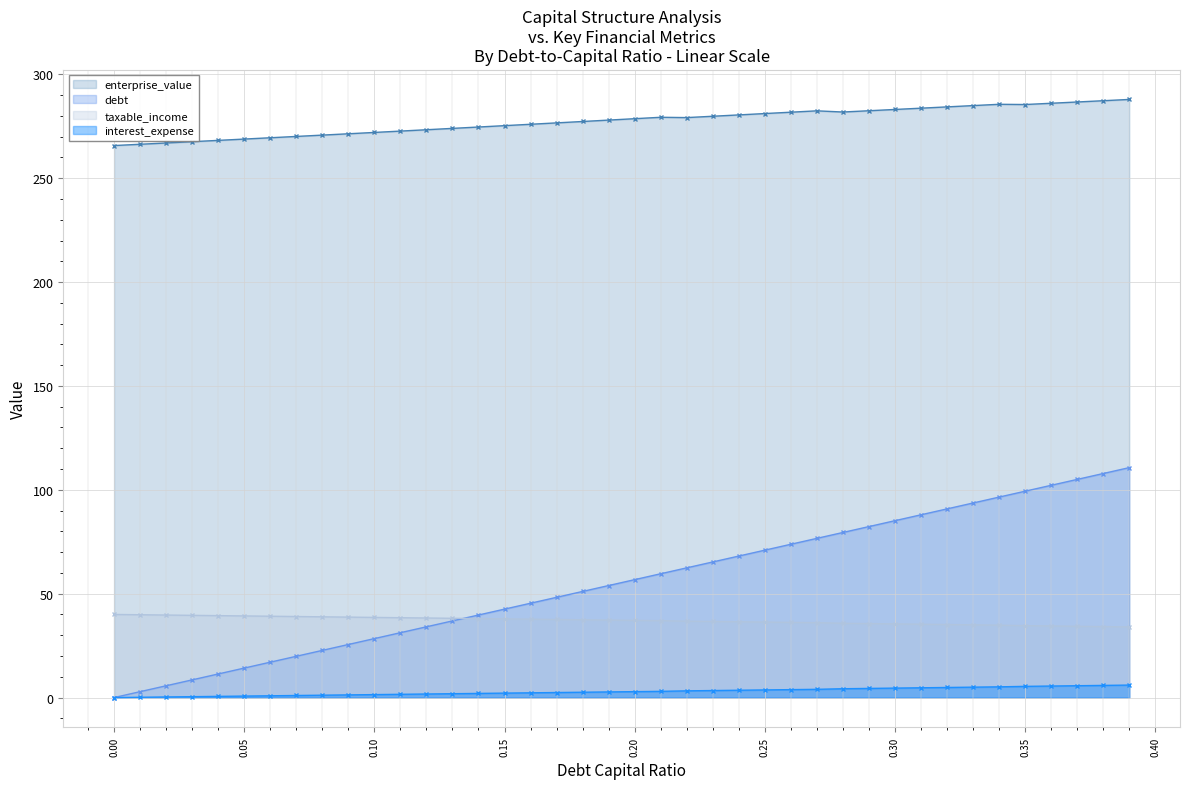

True or false: interest_expense and taxable_income intersect in this chart.

False